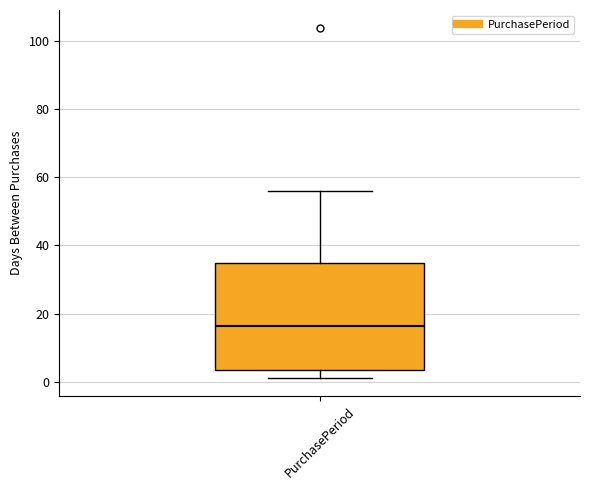

Read this box plot against the y-axis: the position of the median line, the range covered by the box, and the ends of both whiskers. The values are not printed on the chart, so give them approximately, as read against the axis.

median 16, box 4 to 34, whiskers 2 to 56